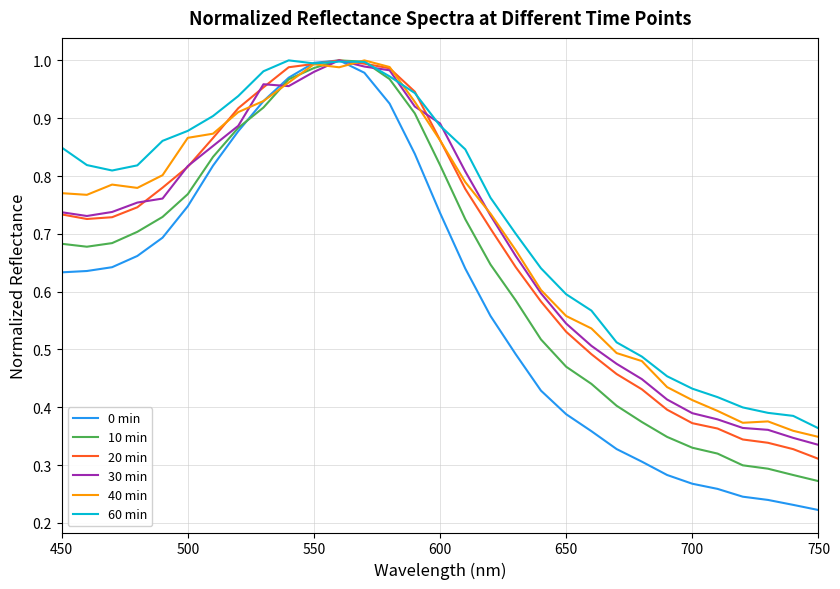

Which series has the widest spread of values?

0 min